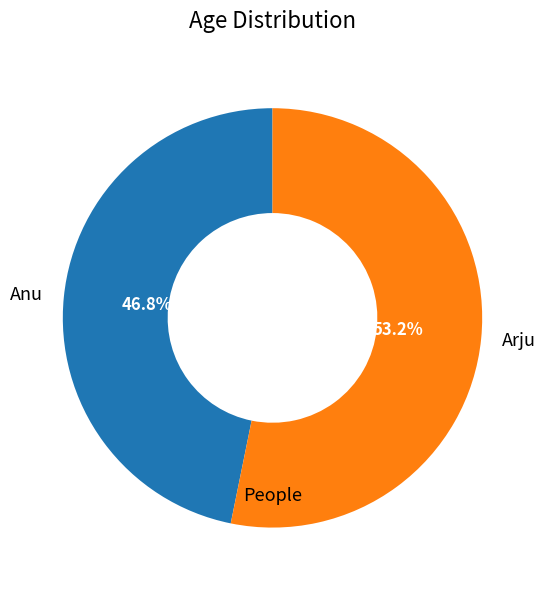

True or false: Anu accounts for 47% of the total.

True